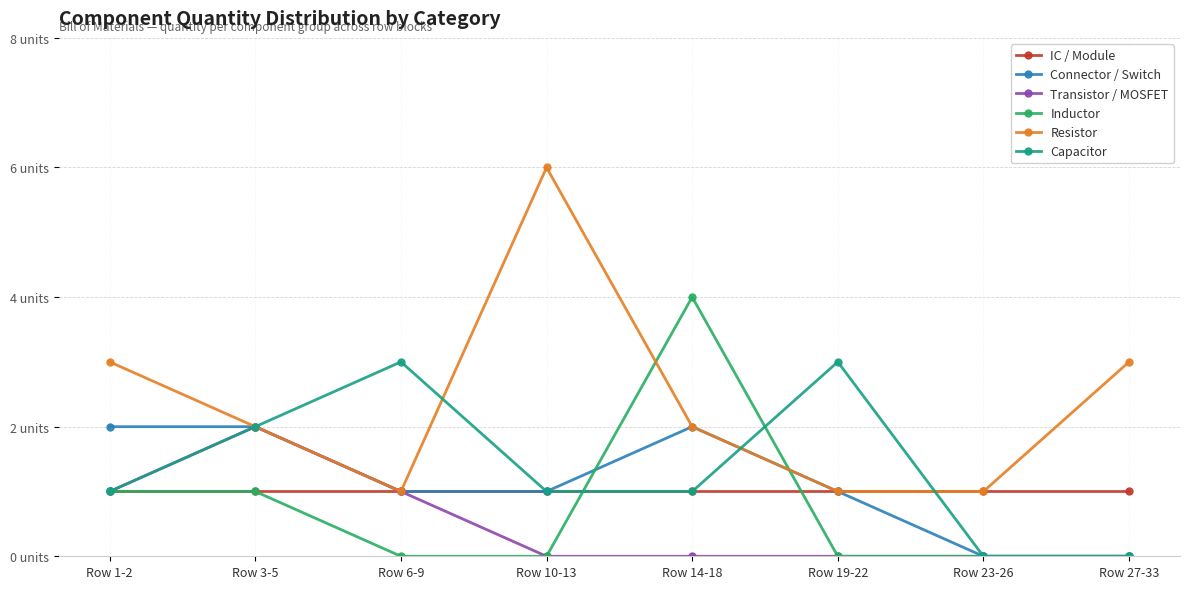

Does the chart have visible grid lines?

Yes